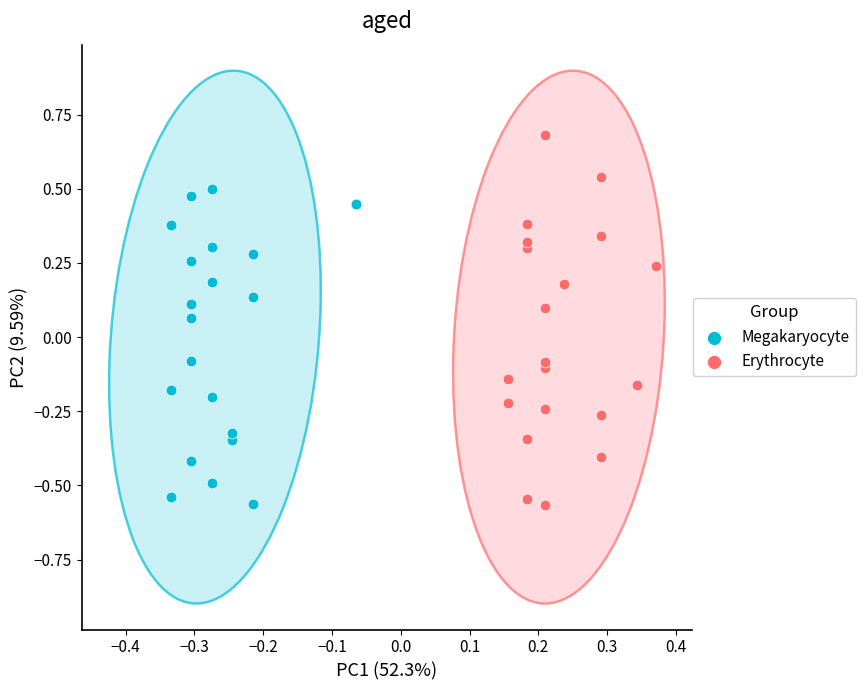

Which series reaches the maximum Y coordinate?

Erythrocyte